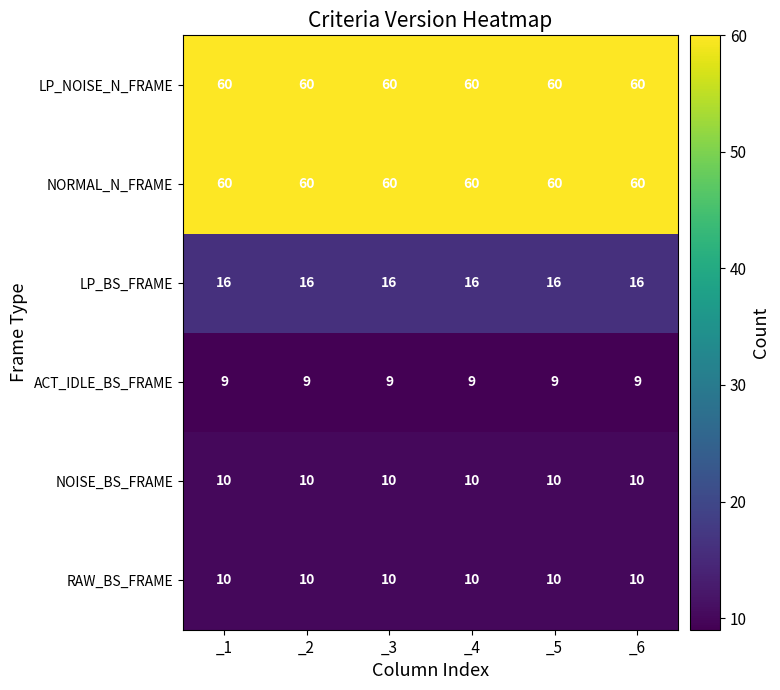

What is the average value of the NORMAL_N_FRAME series?

60